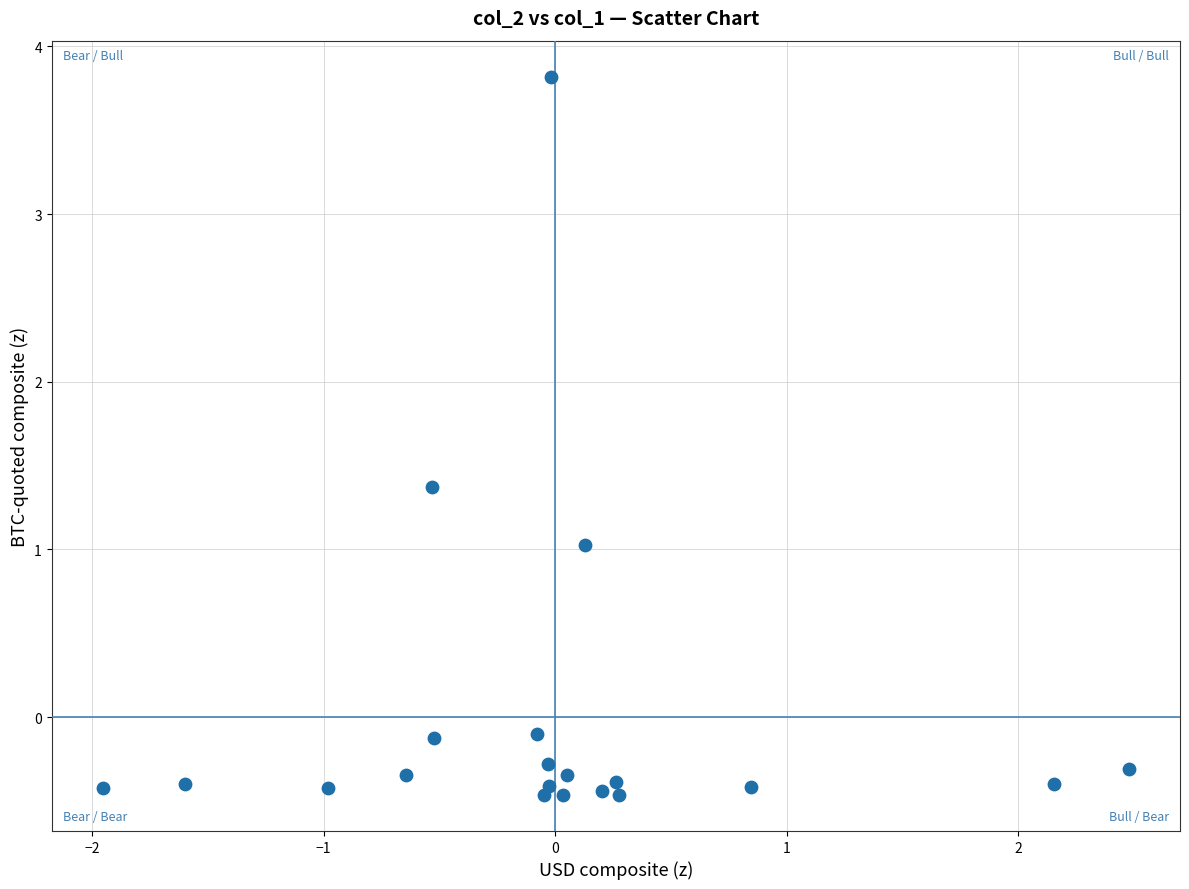

What is the range of Y values (max minus min)?

4.3